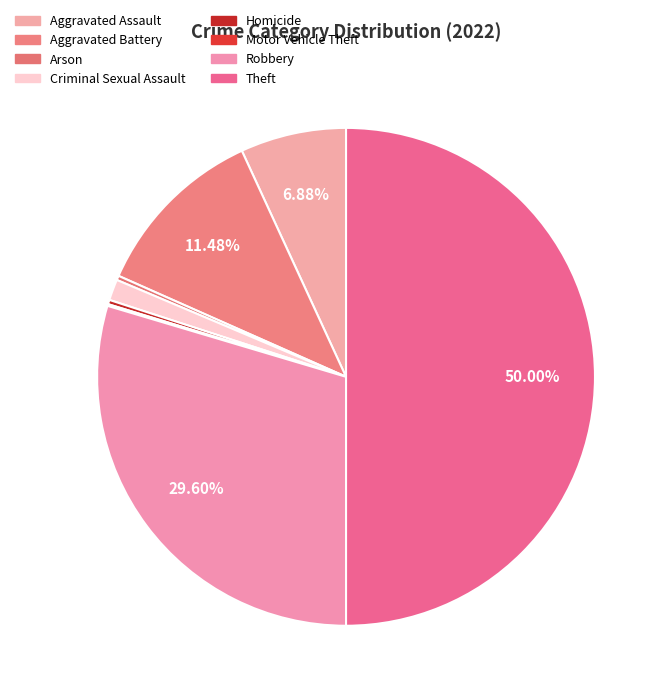

To the nearest percent, what is the difference between the Homicide and Criminal Sexual Assault slice percentages?

1%